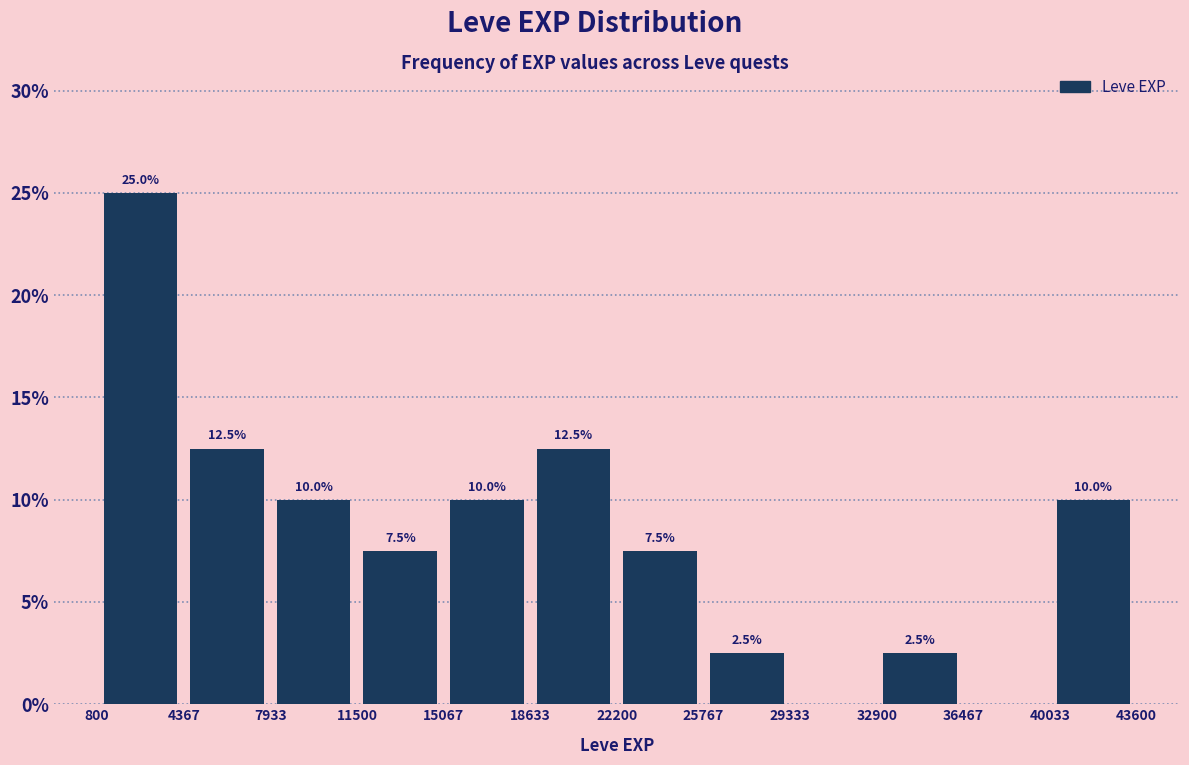

Over which range of the x-axis is the bar tallest?

800 to 4367